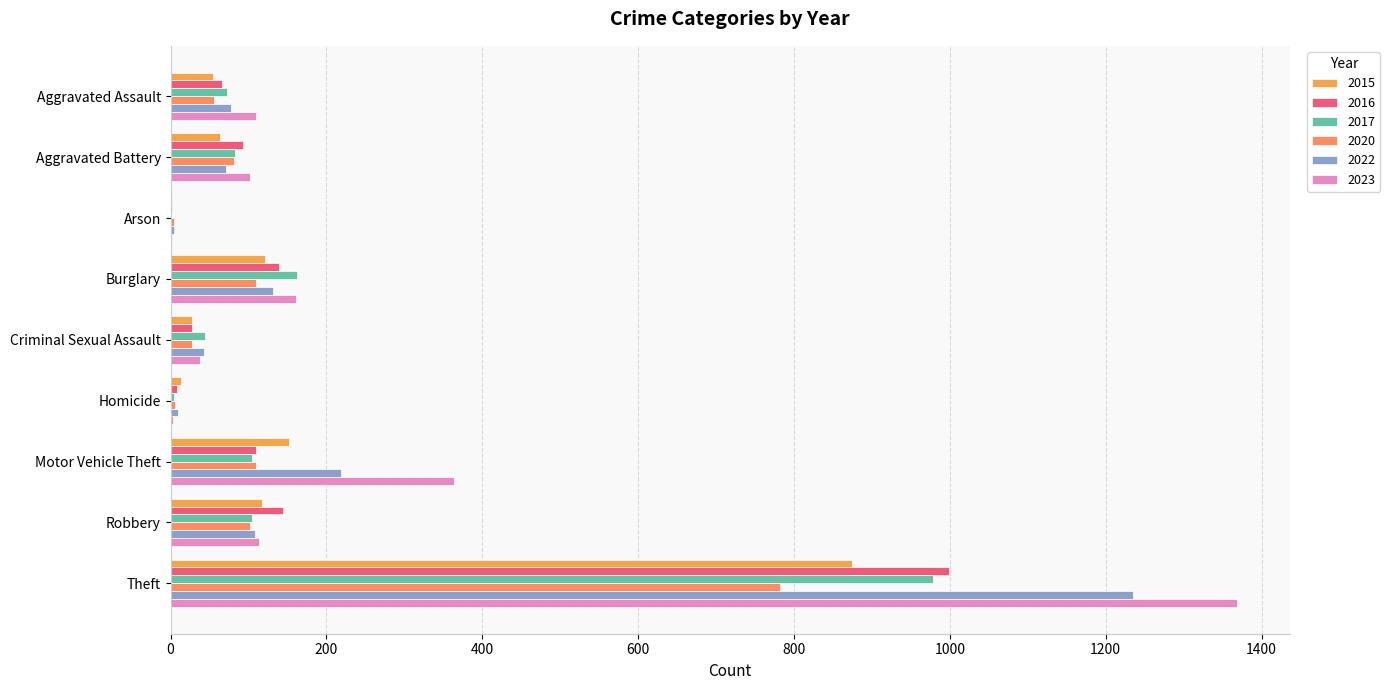

Count the number of categories in the chart.

9